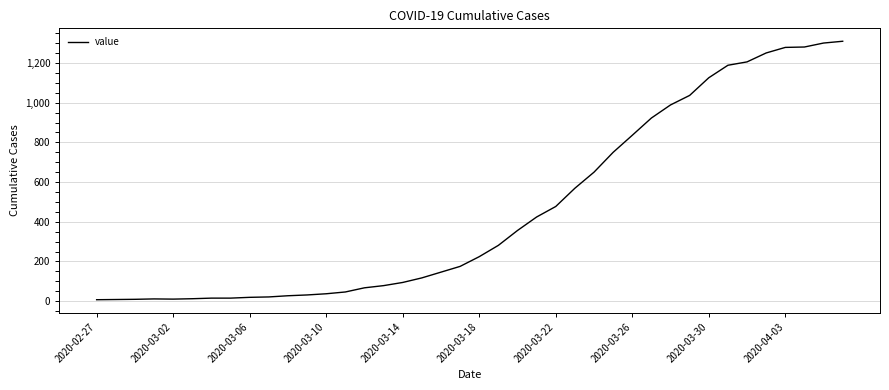

What is the maximum value shown in the chart?

1310